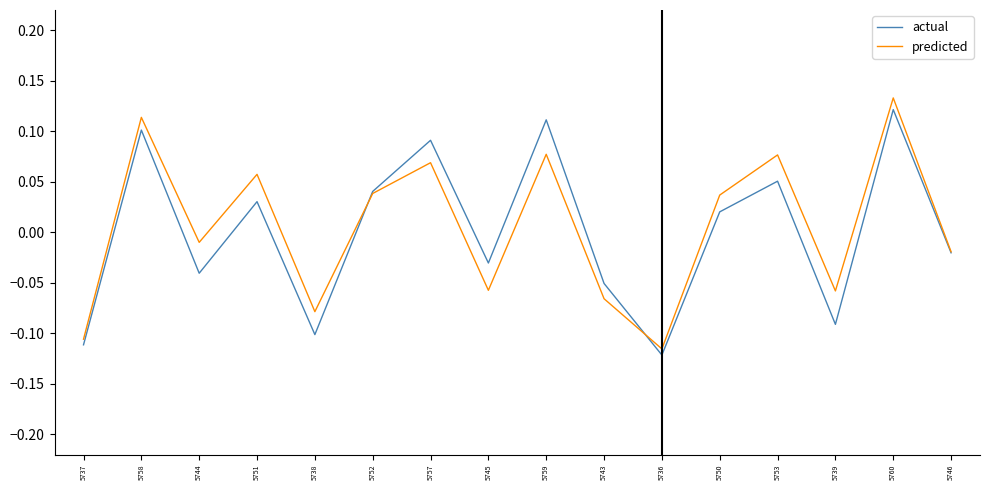

Rank the categories by actual value from lowest to highest.

5736, 5737, 5738, 5739, 5743, 5744, 5745, 5746, 5750, 5751, 5752, 5753, 5757, 5758, 5759, 5760